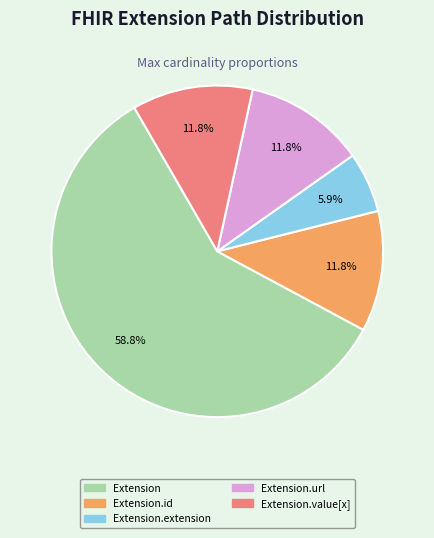

Is there a majority slice in this chart?

Yes